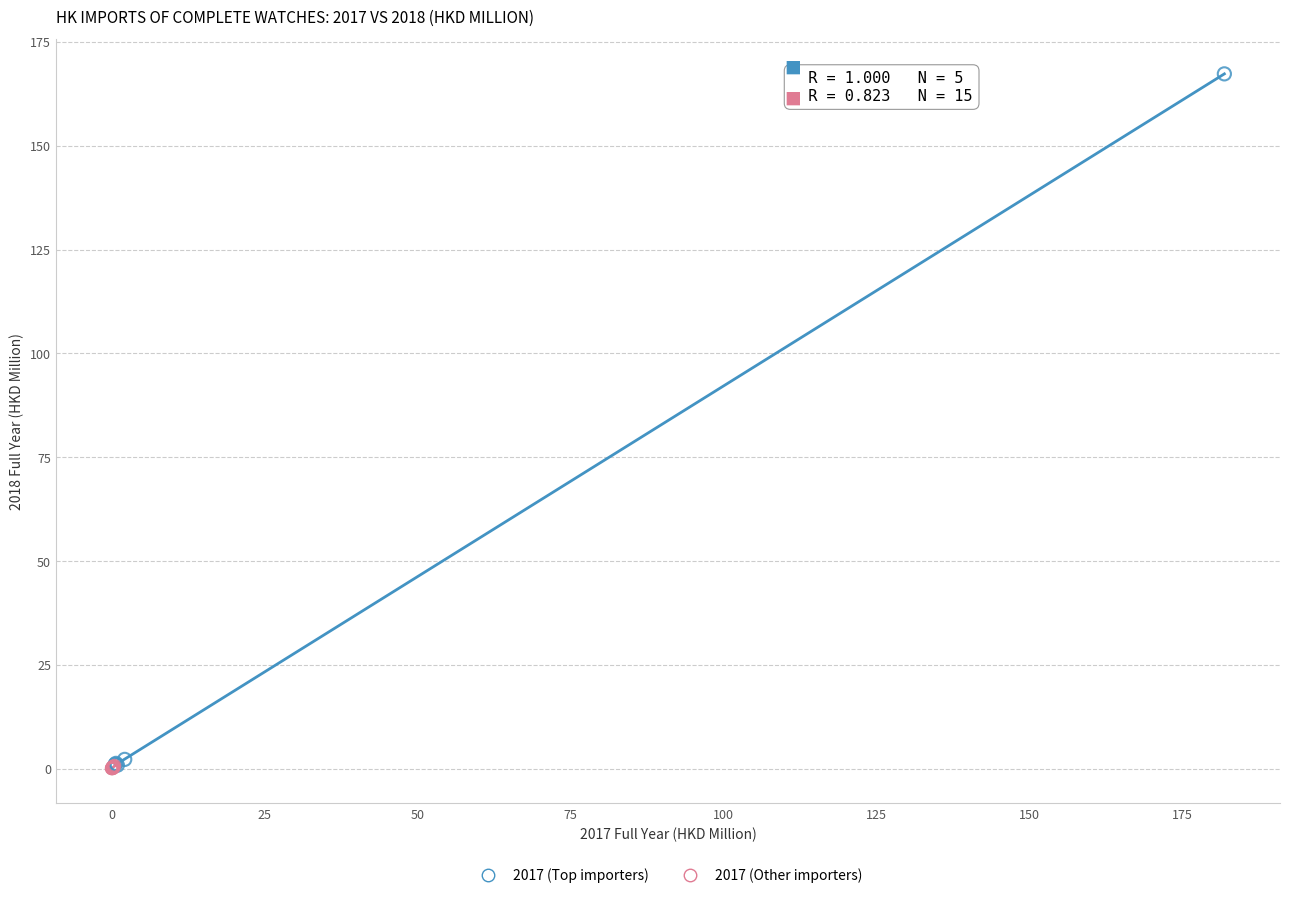

Which series contains the highest Y value?

2017 (Top importers)